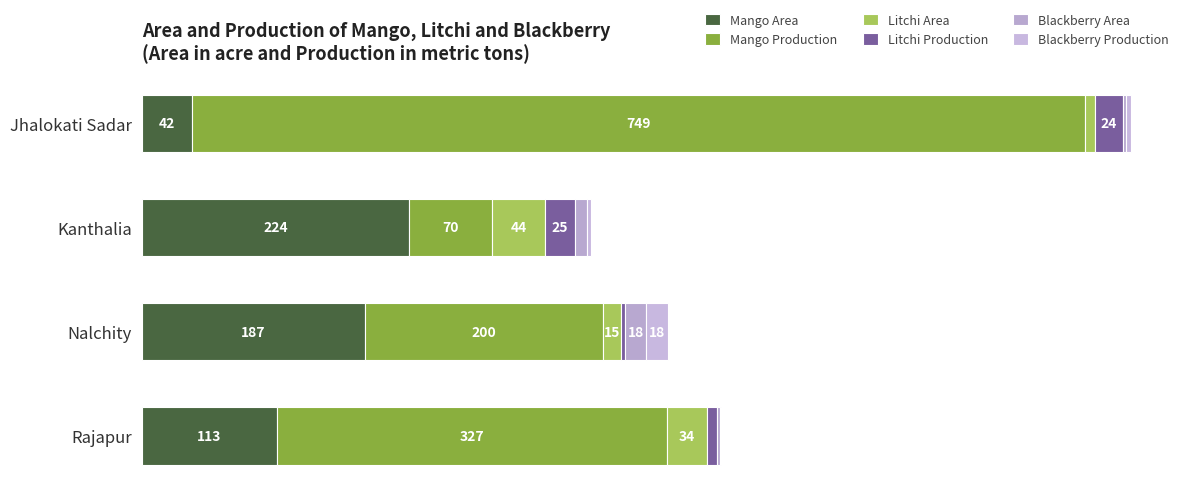

Rank the series by their maximum value, from highest to lowest.

Mango Production, Mango Area, Litchi Area, Litchi Production, Blackberry Area, Blackberry Production